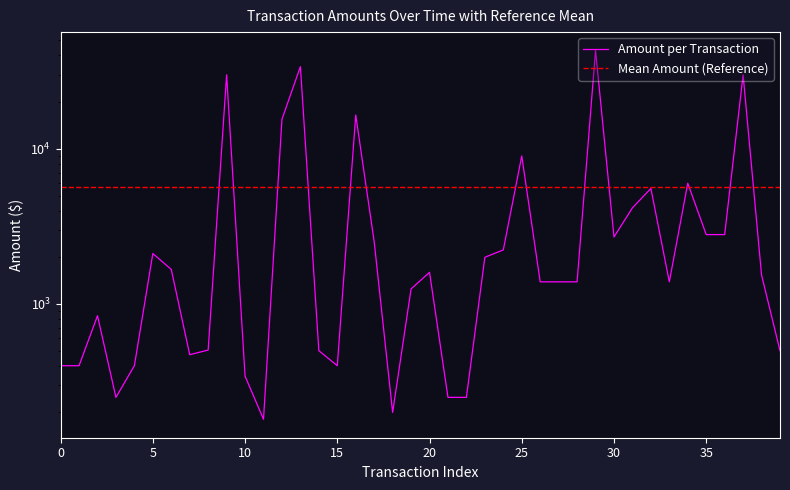

What is the minimum value shown in the chart?

180.6